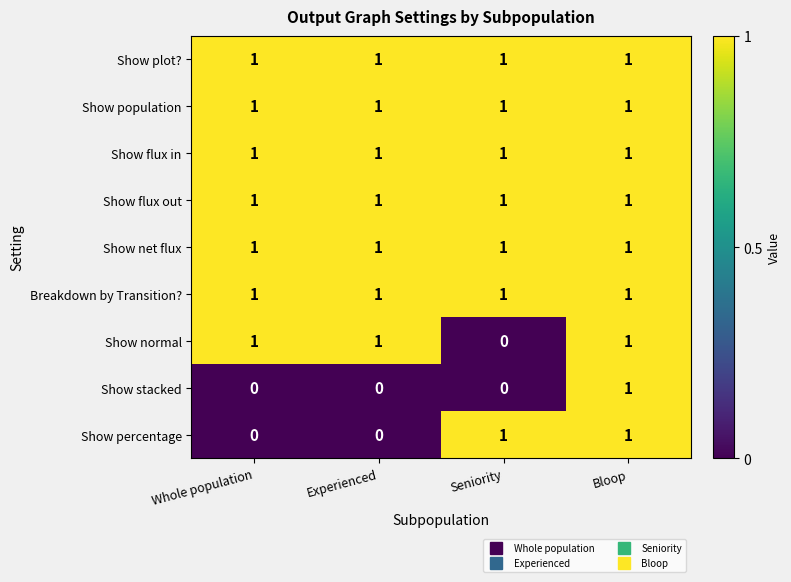

What is the sum of all Show net flux values?

4